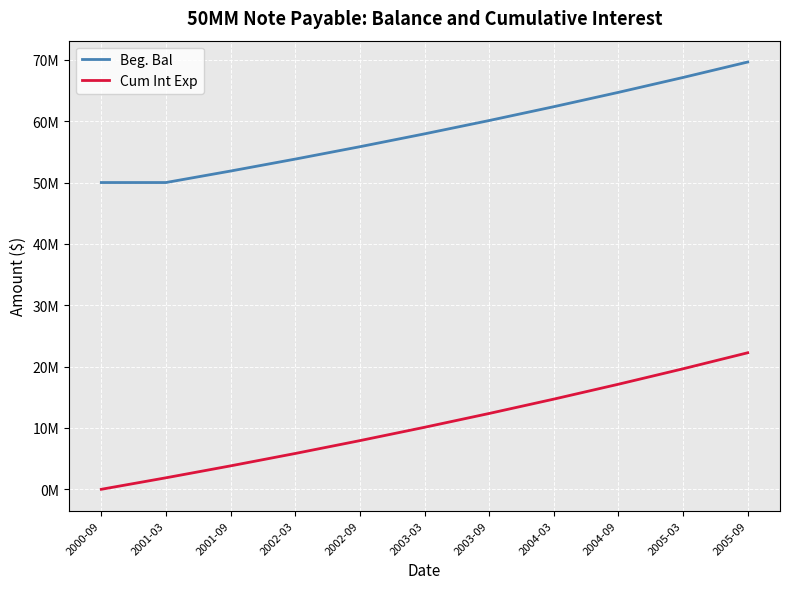

What are all the series names shown in the legend?

Beg. Bal, Cum Int Exp